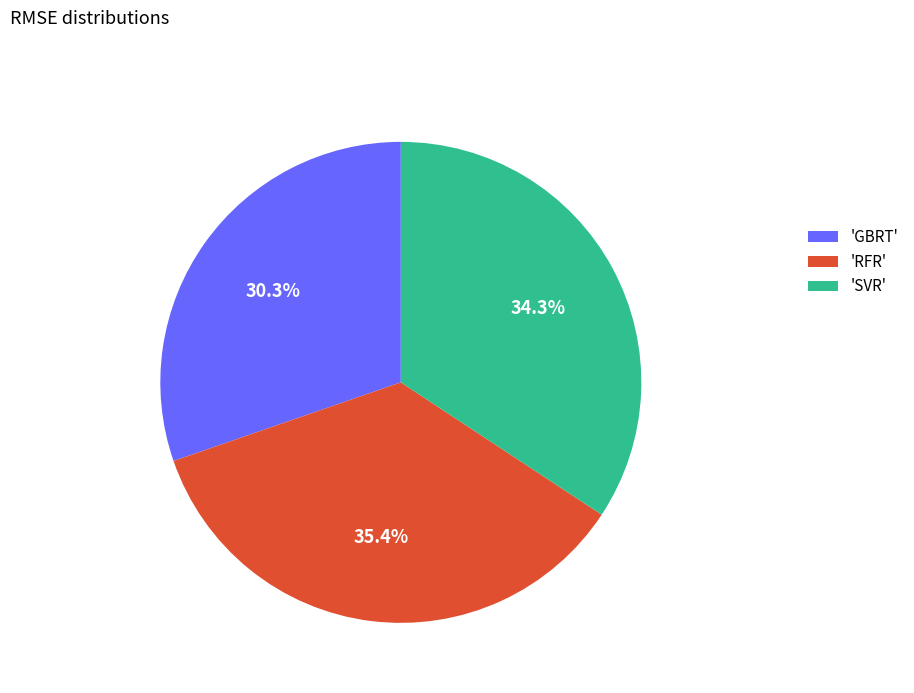

Does 'GBRT' account for over 50% of the chart?

No